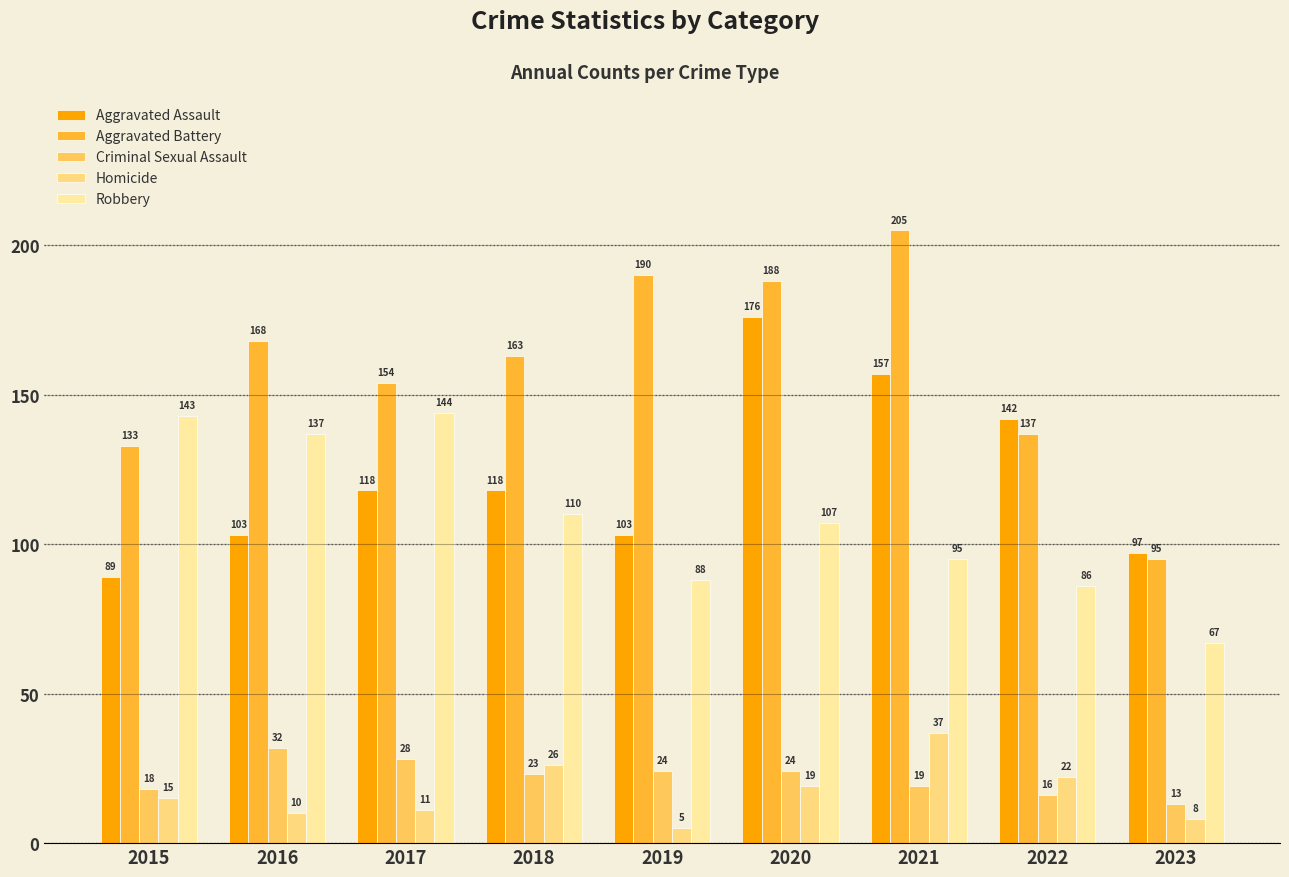

What is the maximum value shown in the chart?

205